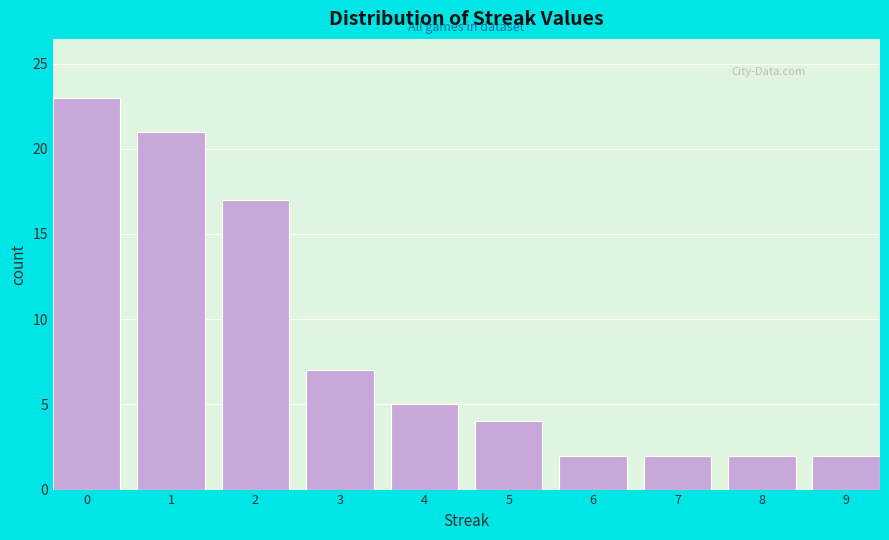

Reading left to right, what are all the values shown in this chart?

0=23	1=21	2=17	3=7	4=5	5=4	6=2	7=2	8=2	9=2